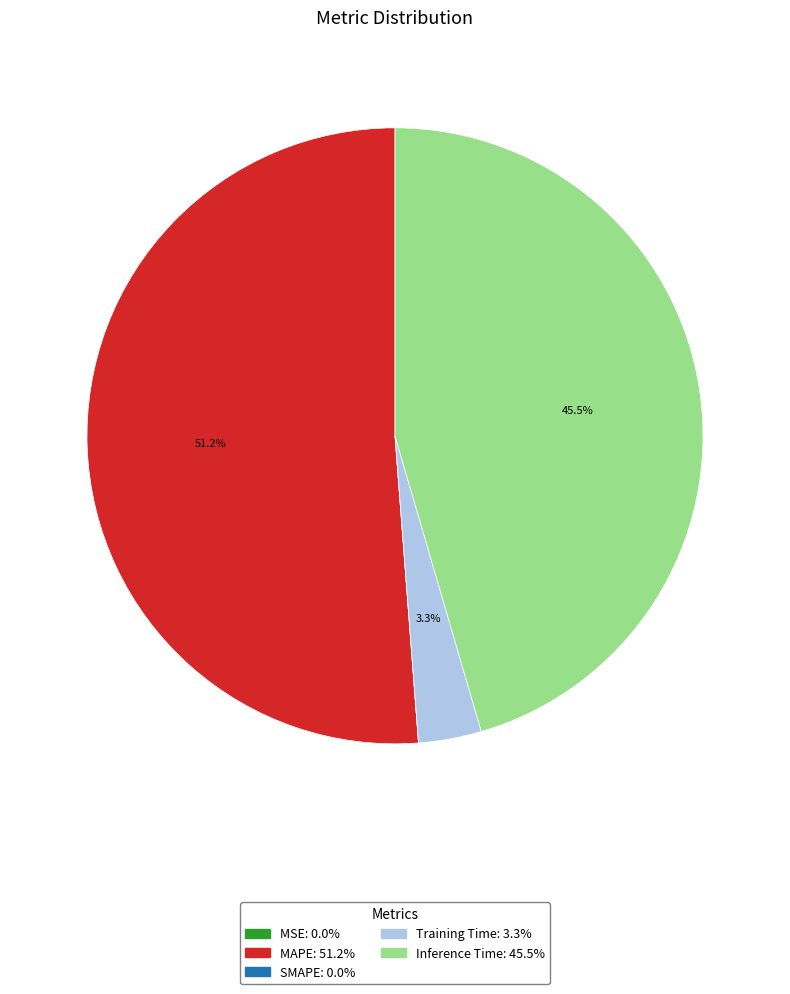

What is the ratio of the value at MAPE to the value at Inference Time?

1.1